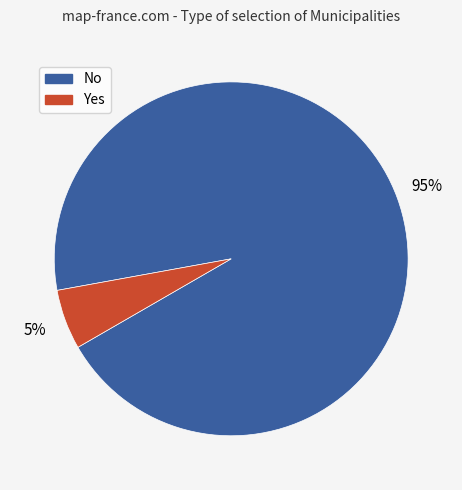

Is there a majority slice in this chart?

Yes